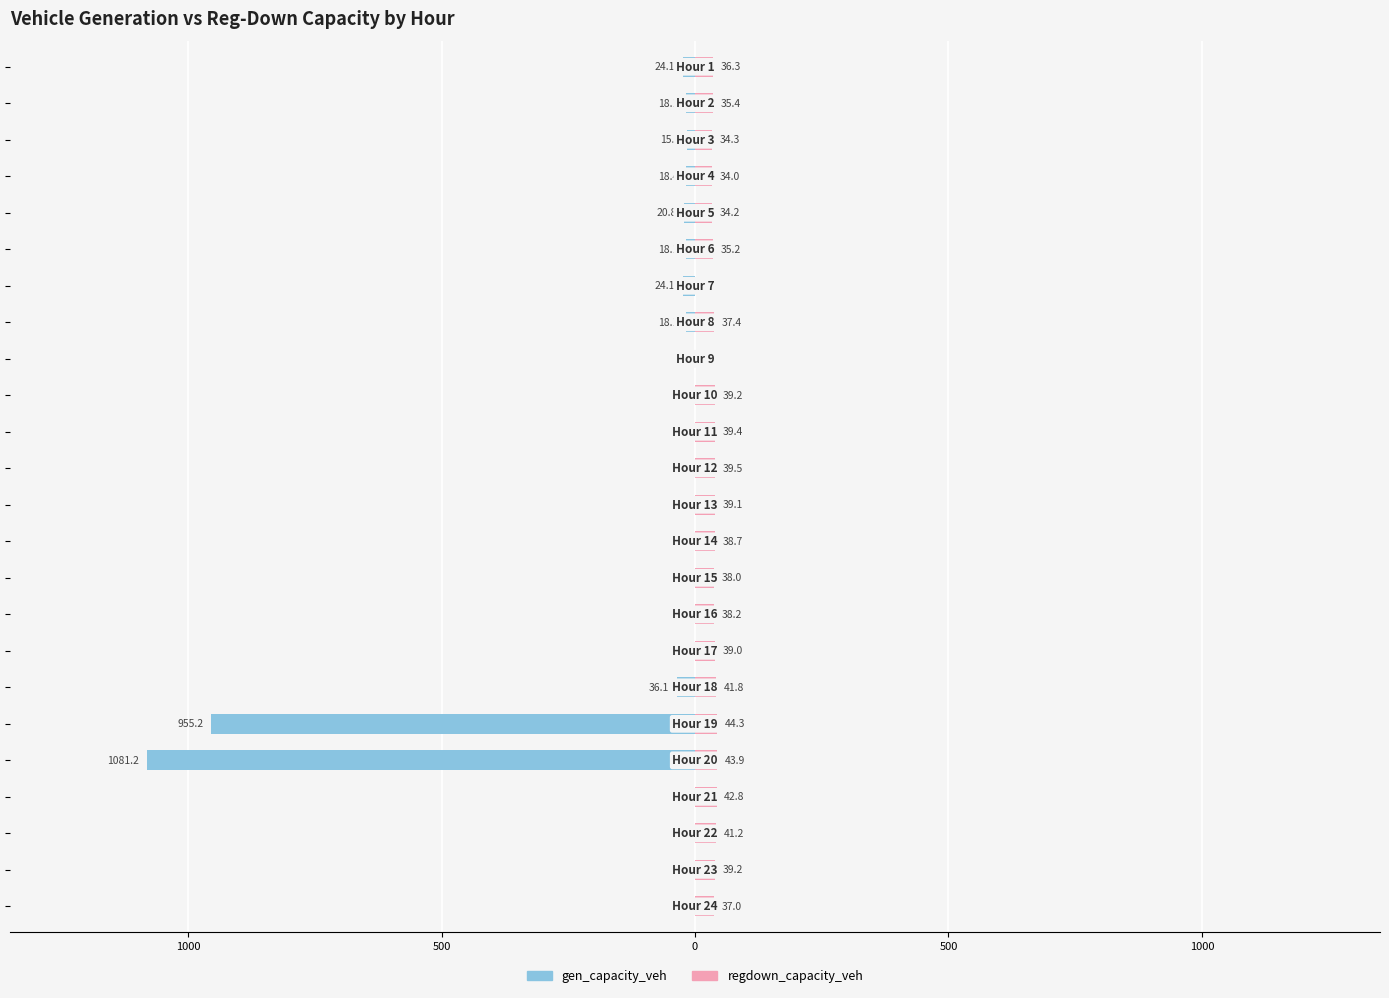

At 9, list the series in order from largest to smallest.

regdown_capacity_veh, gen_capacity_veh